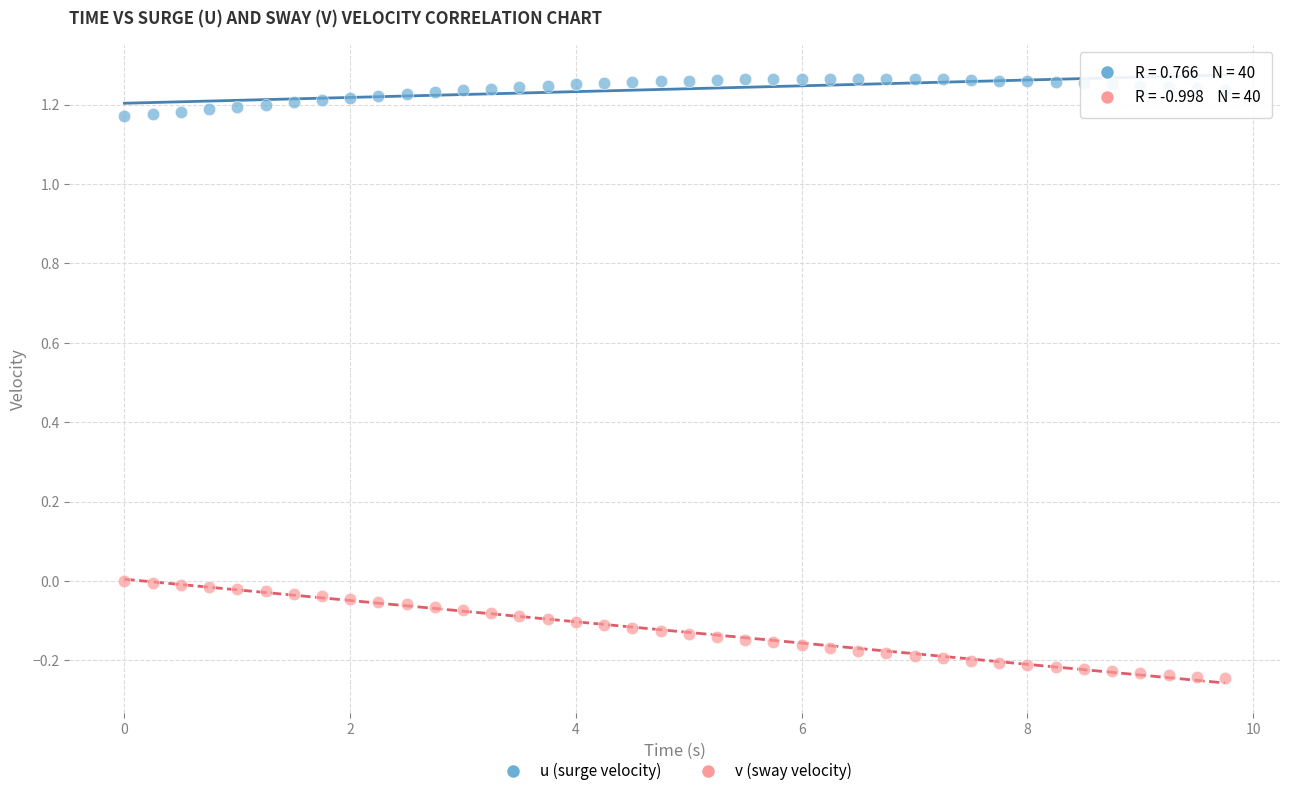

Across all data points, what is the range of Y values (max minus min)?

1.5